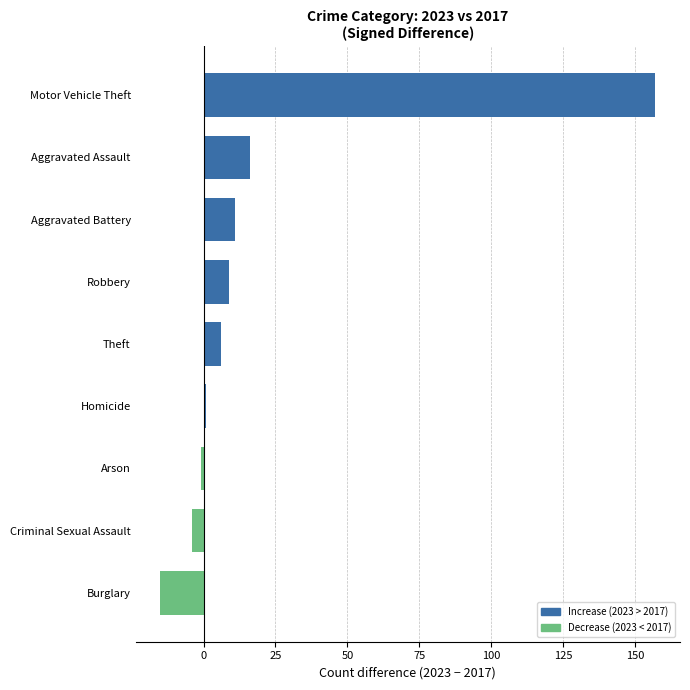

At which label is the value closest to 71?

Aggravated Assault